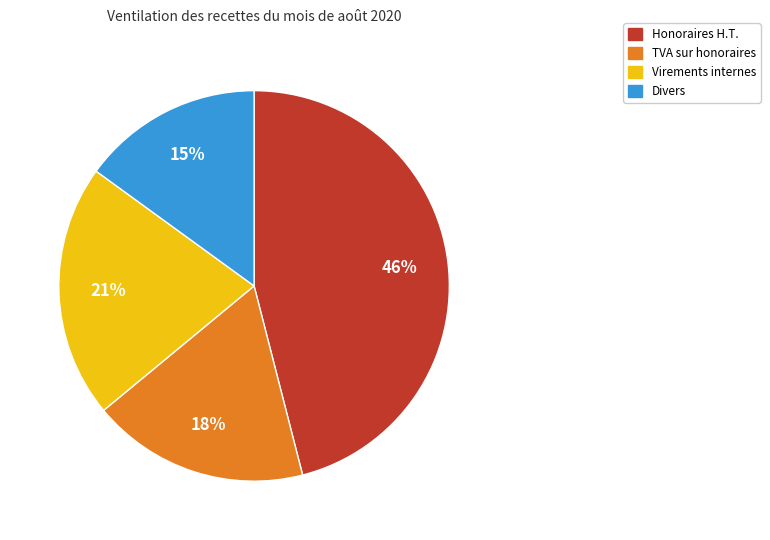

Do Divers and Virements internes together represent more than half of the pie?

No